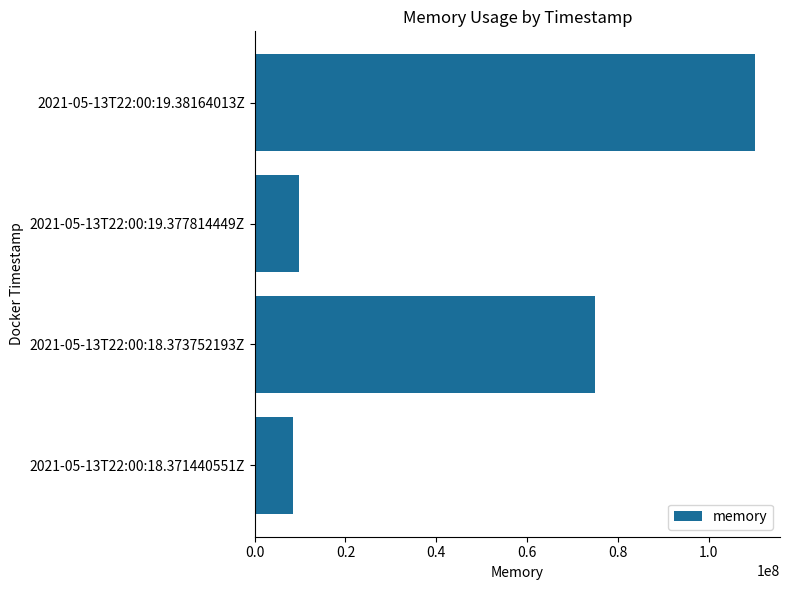

What is the approximate value at 2021-05-13T22:00:19.38164013Z?

110215168